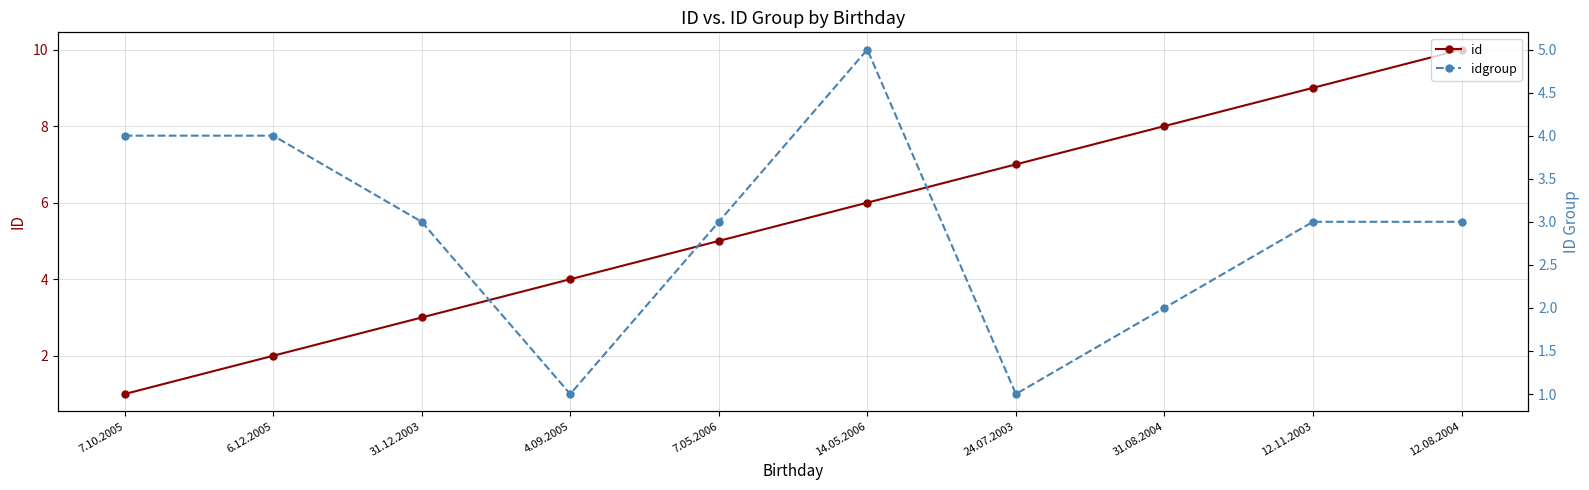

What is the difference between the idgroup values at 7.05.2006 and 14.05.2006?

2